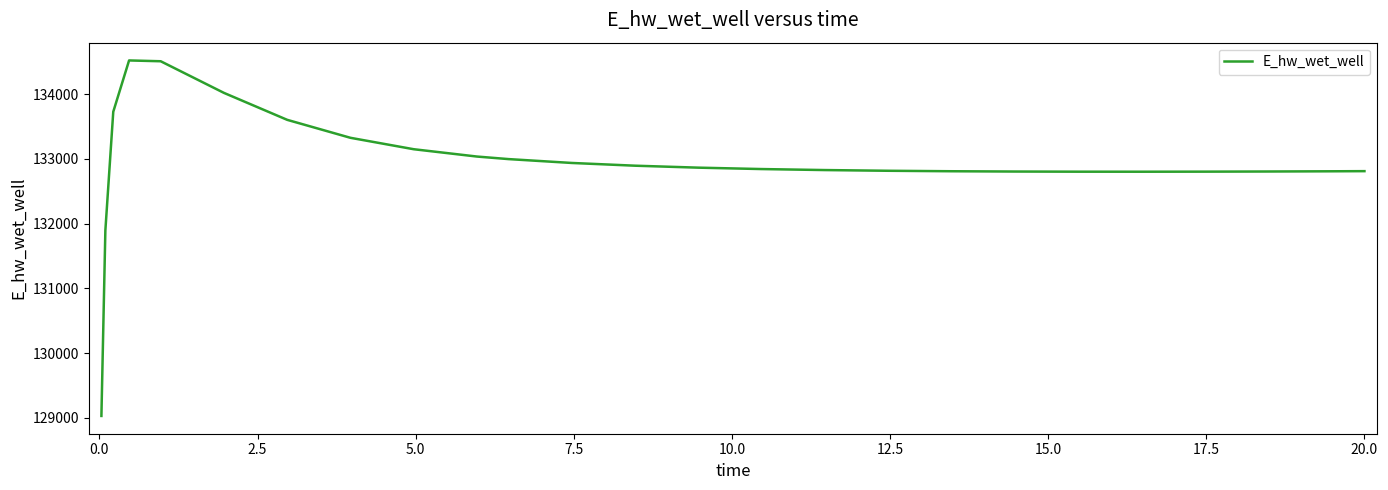

What is the greatest value displayed?

134519.4